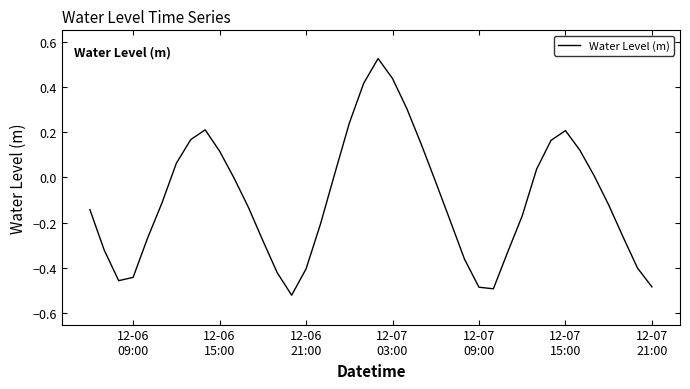

What is the difference between the maximum and minimum values?

1.0